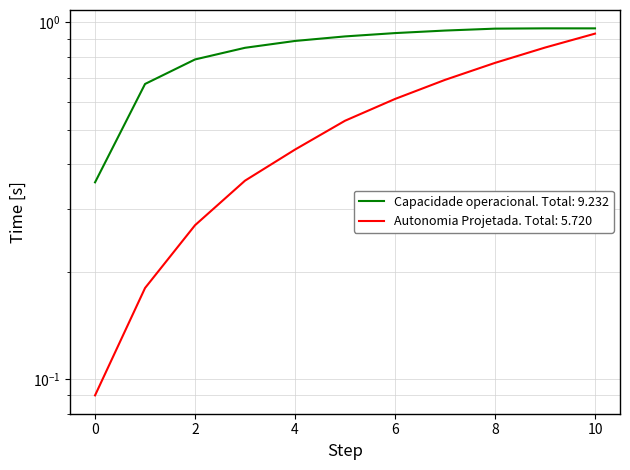

What is the difference between the maximum and second lowest values in the Autonomia Projetada [h] series?

0.8